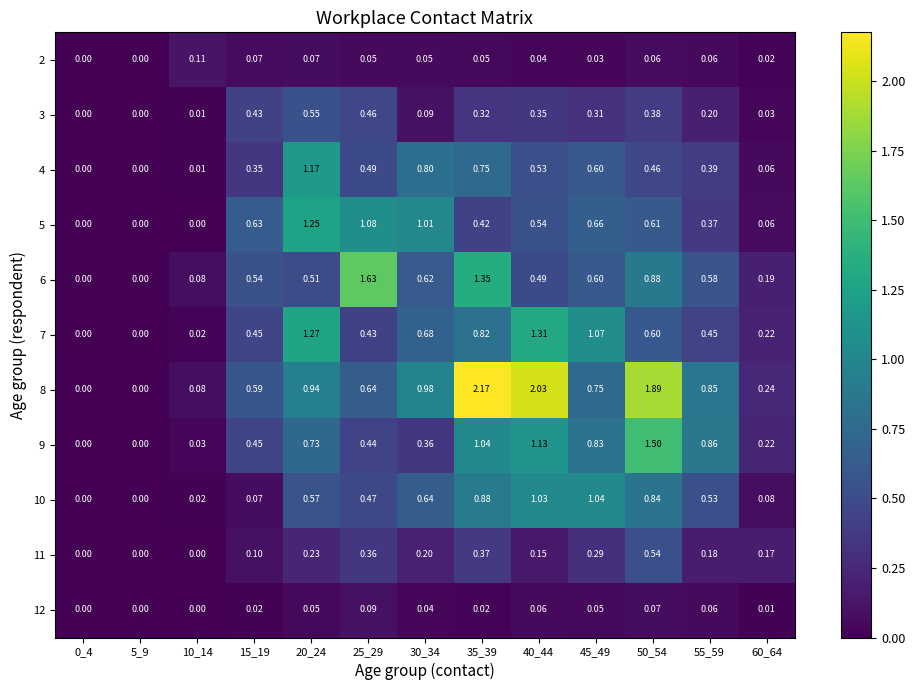

Is the value of 5 at 55_59 greater than the value of 10 at 45_49?

No